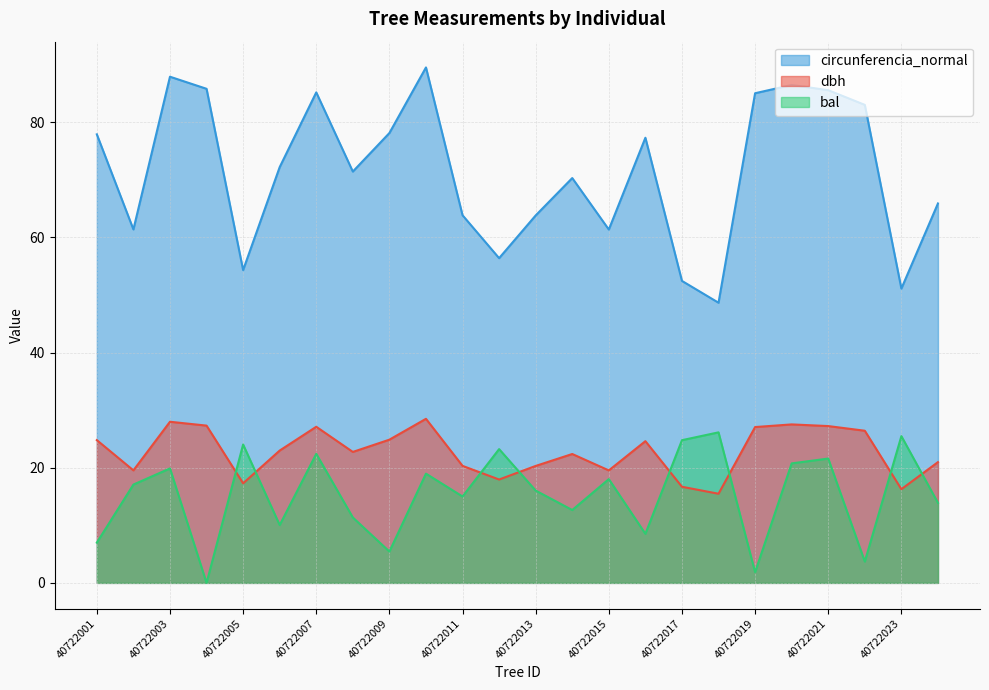

True or false: dbh has a value of 12.6 at 40722020.

False